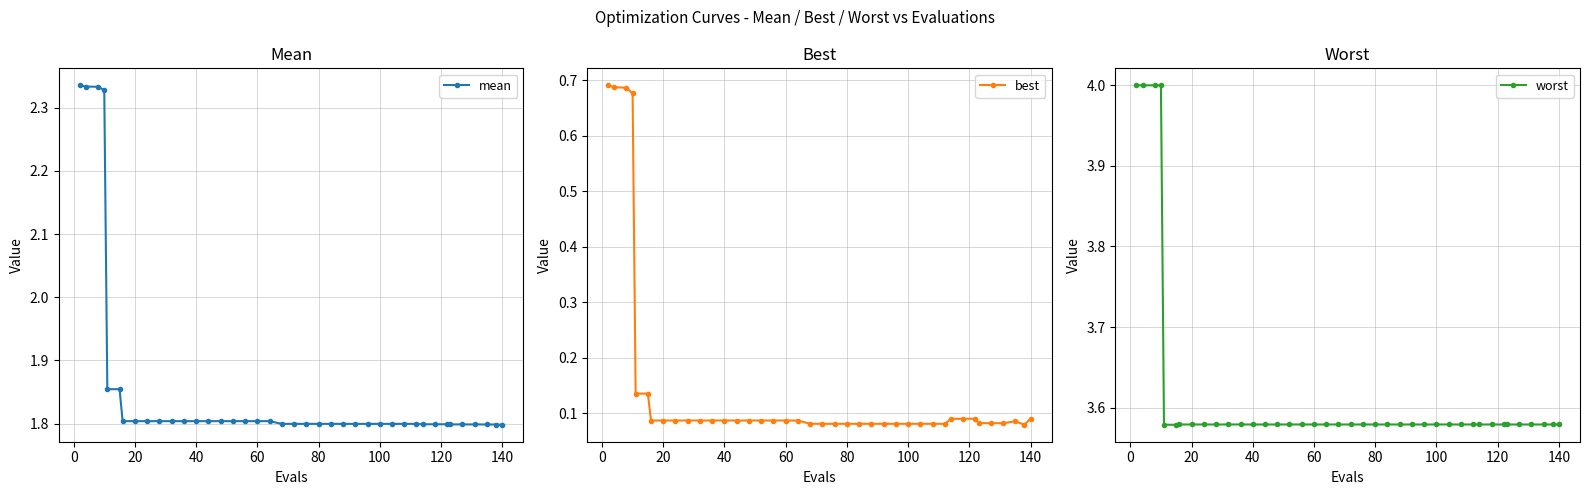

Reading left to right, what are all the values shown in this chart?

mean: 2.3	2.3	2.3	2.3	1.9	1.9	1.8	1.8	1.8	1.8	1.8	1.8	1.8	1.8	1.8	1.8	1.8	1.8	1.8	1.8	1.8	1.8	1.8	1.8	1.8	1.8	1.8	1.8	1.8	1.8	1.8	1.8	1.8	1.8	1.8	1.8	1.8	1.8	1.8	1.8
best: 0.7	0.7	0.7	0.7	0.1	0.1	0.1	0.1	0.1	0.1	0.1	0.1	0.1	0.1	0.1	0.1	0.1	0.1	0.1	0.1	0.1	0.1	0.1	0.1	0.1	0.1	0.1	0.1	0.1	0.1	0.1	0.1	0.1	0.1	0.1	0.1	0.1	0.1	0.1	0.1
worst: 4.0	4.0	4.0	4.0	3.6	3.6	3.6	3.6	3.6	3.6	3.6	3.6	3.6	3.6	3.6	3.6	3.6	3.6	3.6	3.6	3.6	3.6	3.6	3.6	3.6	3.6	3.6	3.6	3.6	3.6	3.6	3.6	3.6	3.6	3.6	3.6	3.6	3.6	3.6	3.6